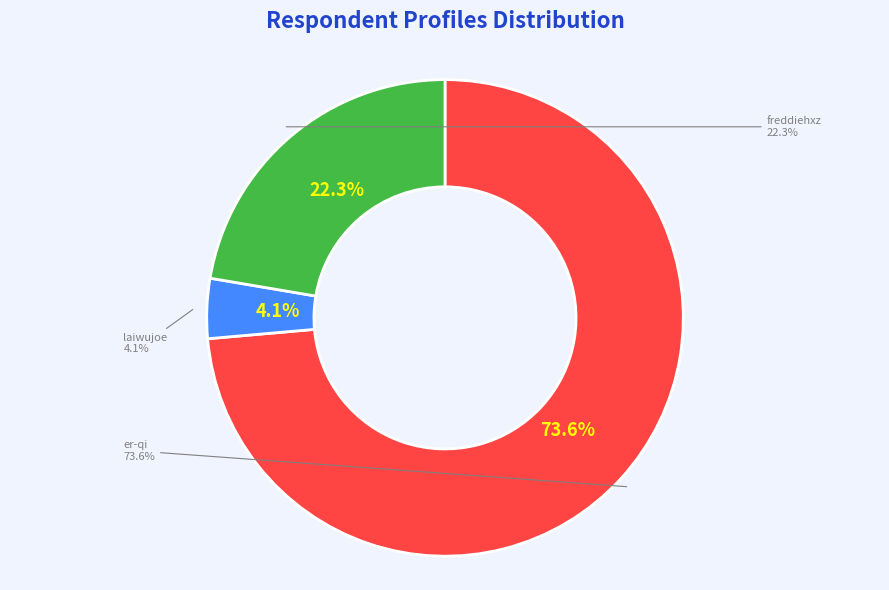

To the nearest percent, what is the difference between the largest and smallest slice percentages?

70%